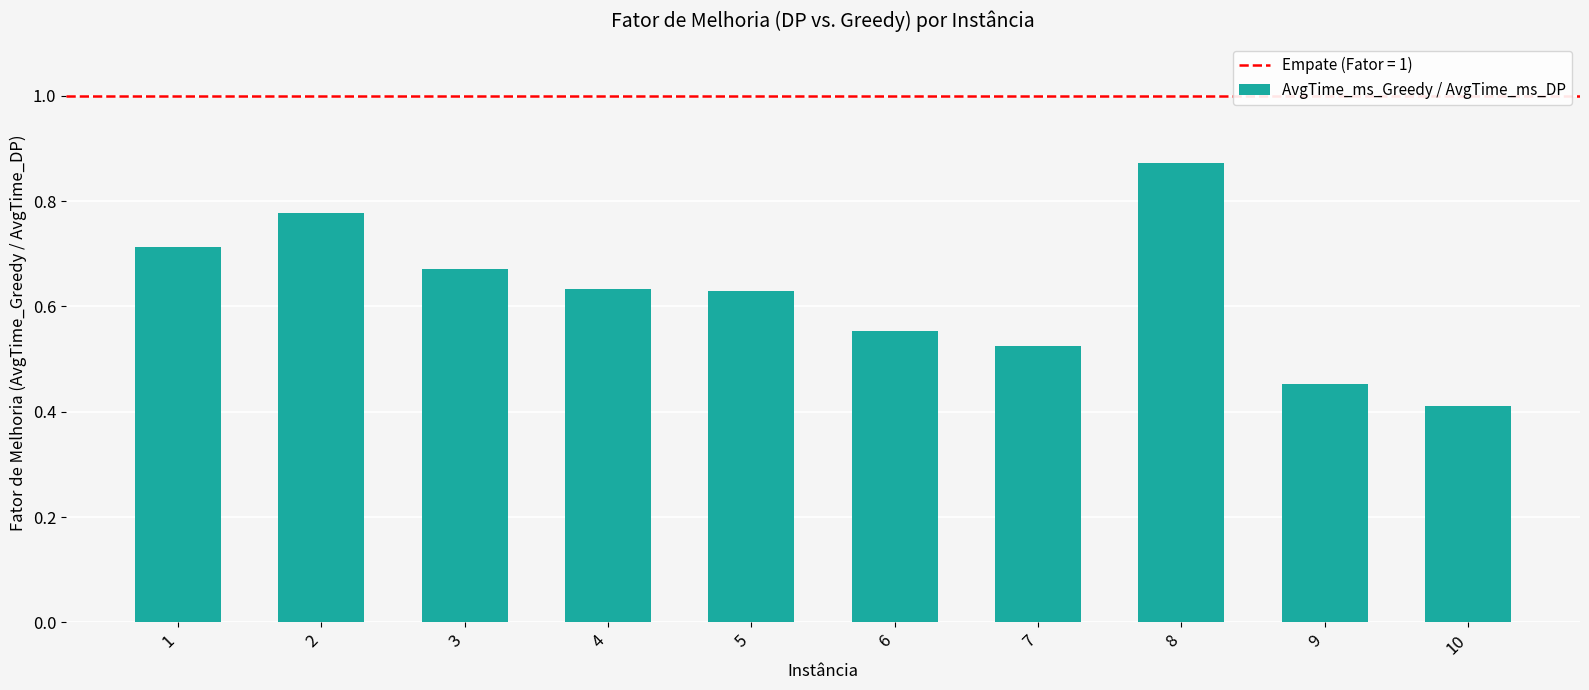

What is the sum of the values at 1 and 9?

1.2